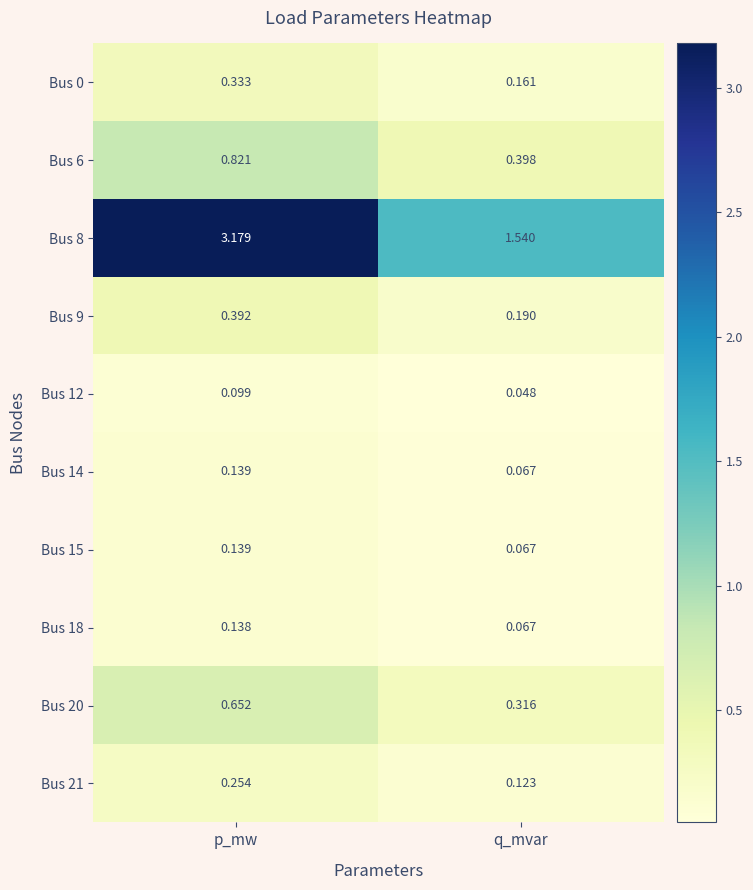

How many data points does each series have?

2